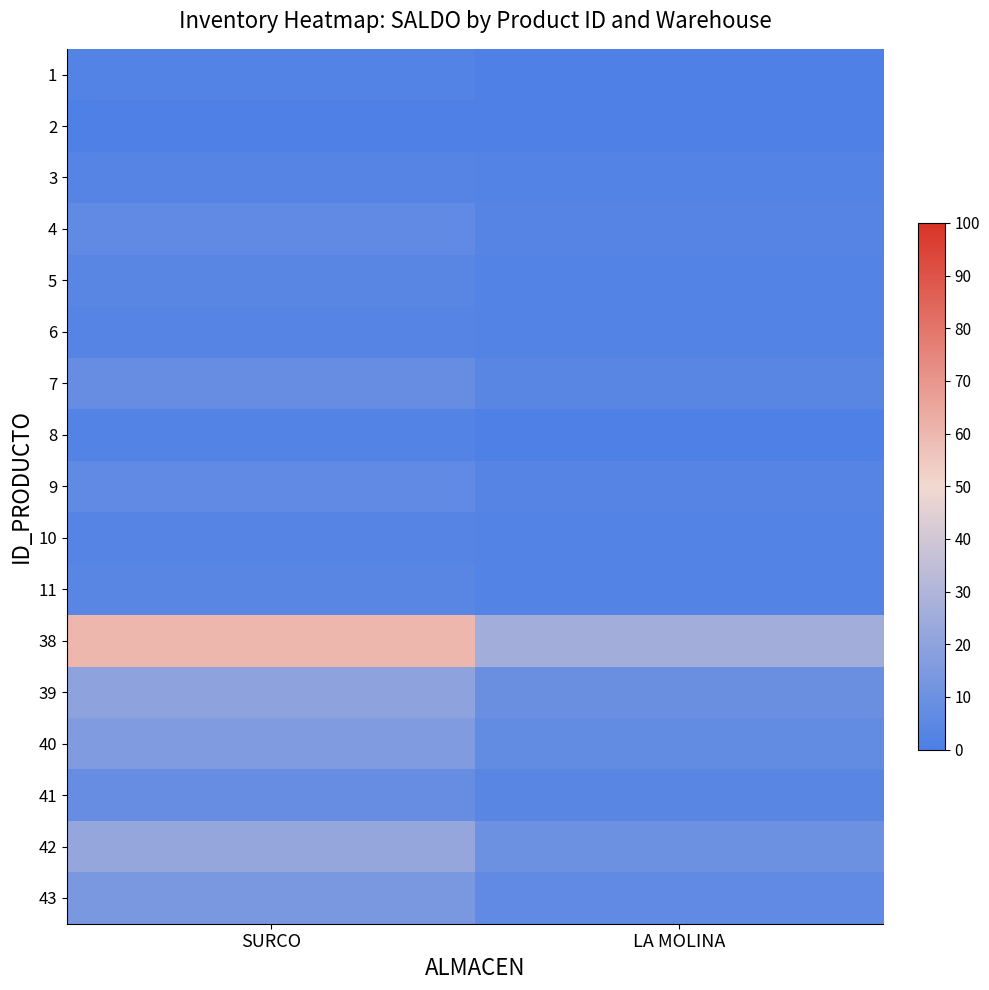

Which has a higher value, LA MOLINA or SURCO?

SURCO